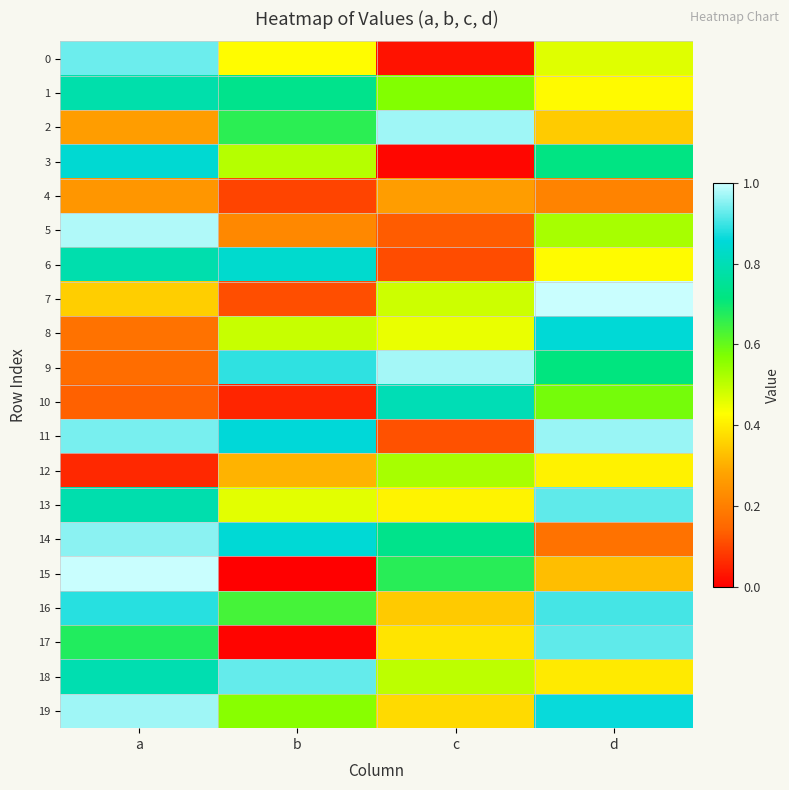

Which series changed the most between a and d?

14